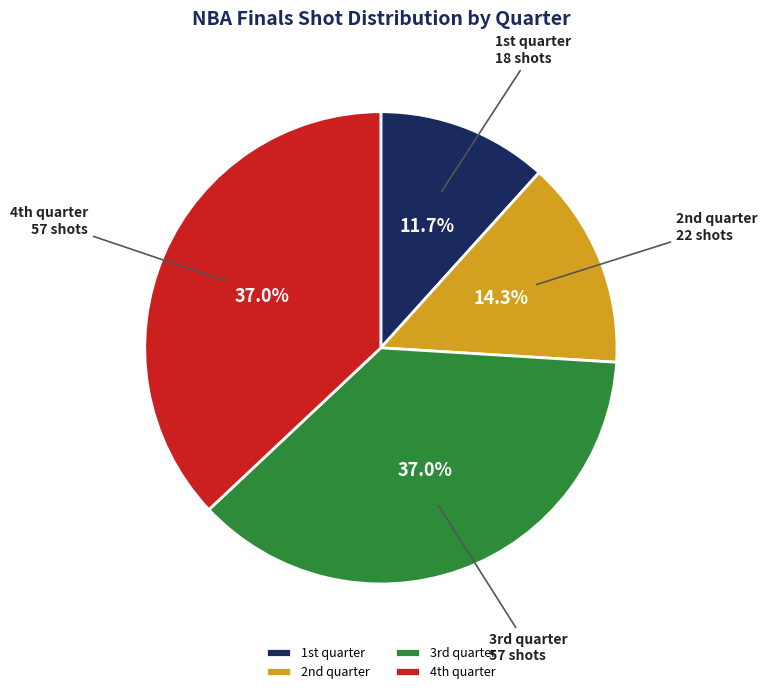

How many segments does this pie chart have?

4